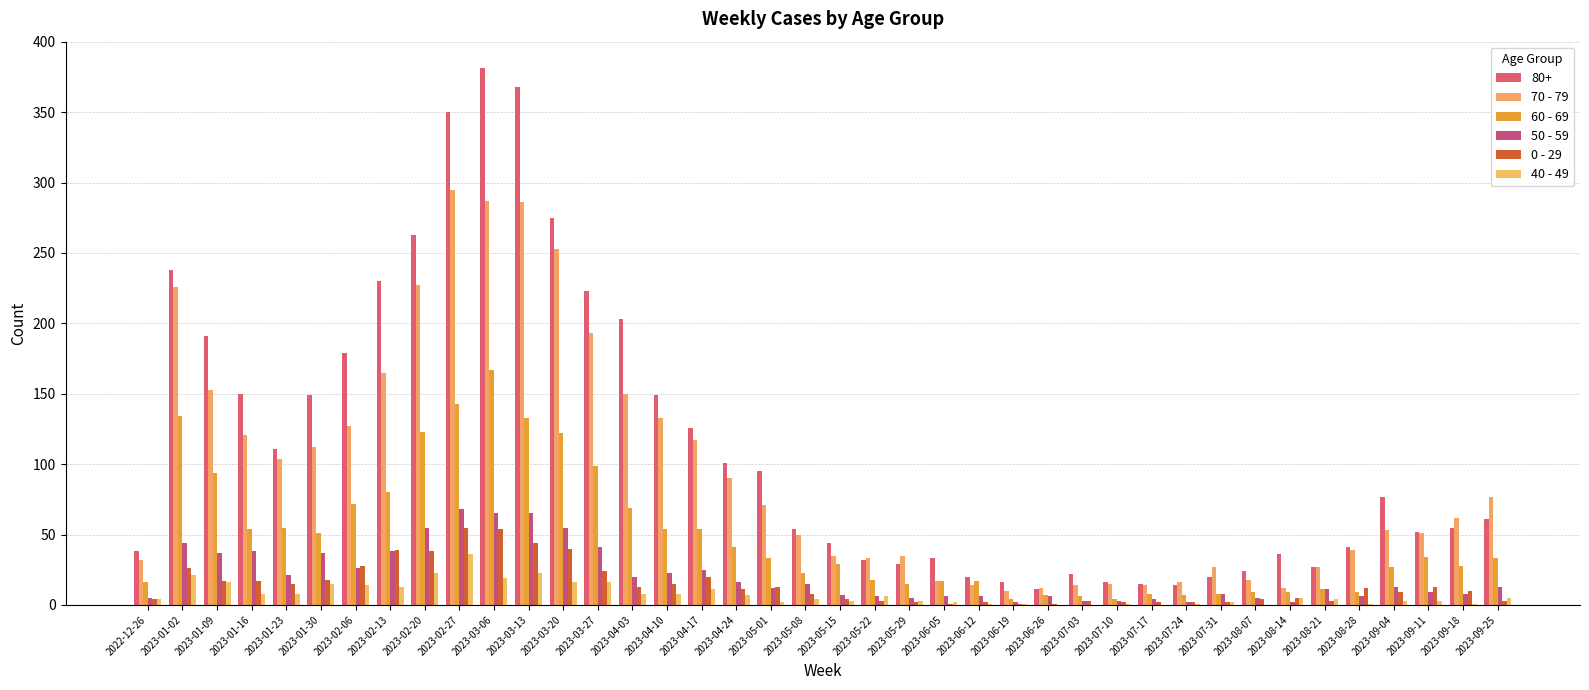

What is the value of the 0 - 29 bar at the 12th from the left?

44